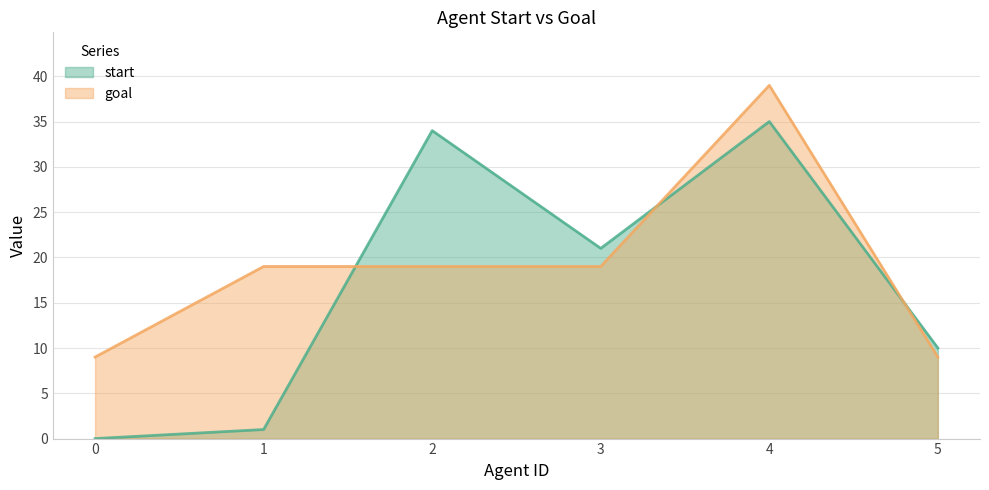

What are all the series names shown in the legend?

start, goal